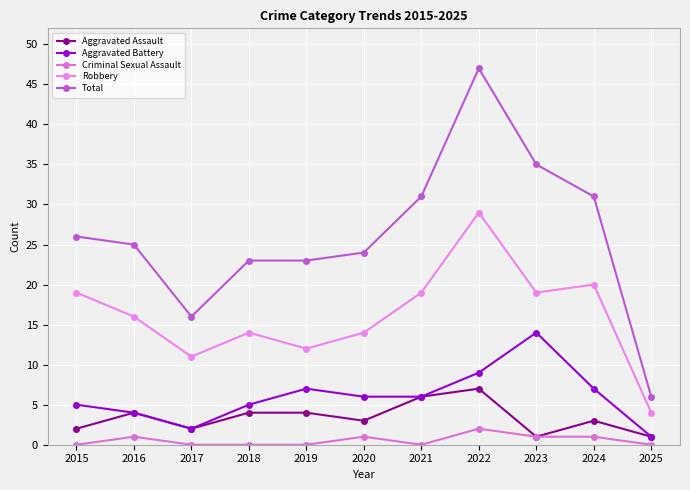

Between 2016 and 2018, which series saw the biggest shift?

Robbery